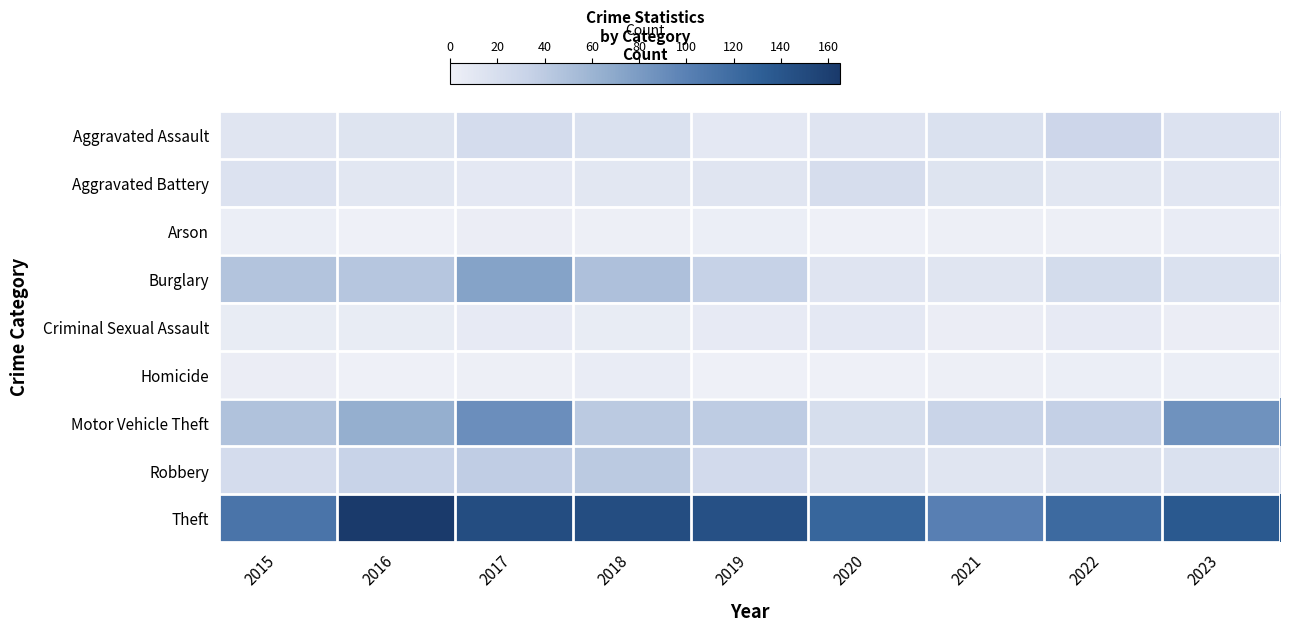

Reading left to right, extract all data points from this chart.

Aggravated Assault: 2015=12	2016=14	2017=22	2018=17	2019=9	2020=13	2021=17	2022=29	2023=15
Aggravated Battery: 2015=15	2016=10	2017=9	2018=10	2019=12	2020=21	2021=14	2022=10	2023=11
Arson: 2015=2	2016=0	2017=3	2018=1	2019=2	2020=0	2021=1	2022=1	2023=4
Burglary: 2015=46	2016=44	2017=74	2018=49	2019=34	2020=13	2021=12	2022=23	2023=17
Criminal Sexual Assault: 2015=5	2016=5	2017=6	2018=5	2019=6	2020=9	2021=3	2022=6	2023=3
Homicide: 2015=3	2016=0	2017=1	2018=4	2019=0	2020=0	2021=1	2022=2	2023=2
Motor Vehicle Theft: 2015=48	2016=65	2017=89	2018=41	2019=39	2020=20	2021=32	2022=35	2023=87
Robbery: 2015=22	2016=33	2017=38	2018=41	2019=24	2020=16	2021=12	2022=16	2023=17
Theft: 2015=111	2016=165	2017=147	2018=147	2019=145	2020=125	2021=101	2022=121	2023=137